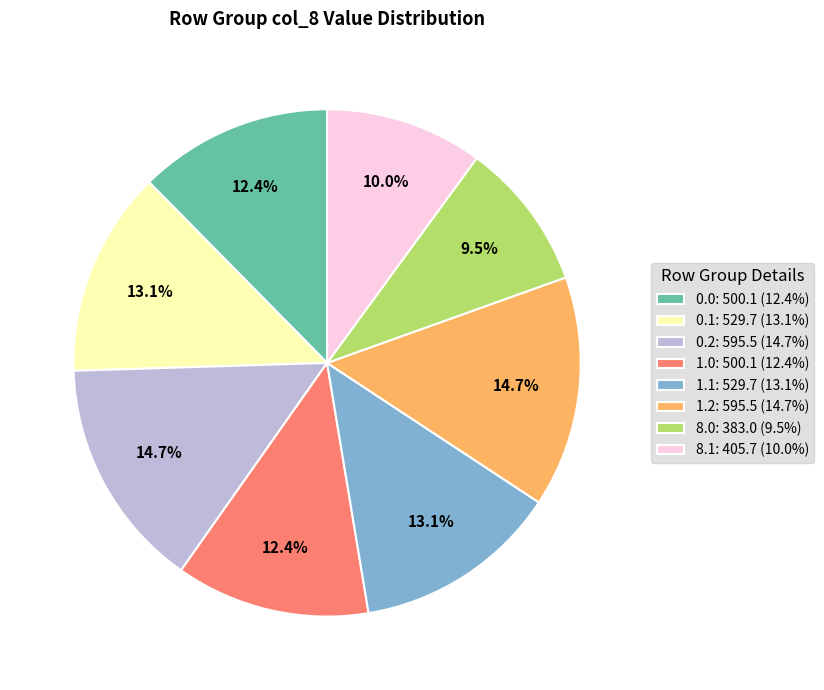

Is there a majority slice in this chart?

No